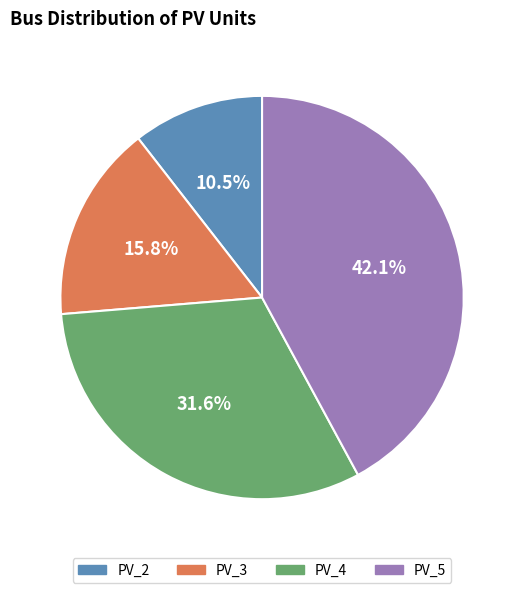

Does PV_5 represent more than half of the total?

No